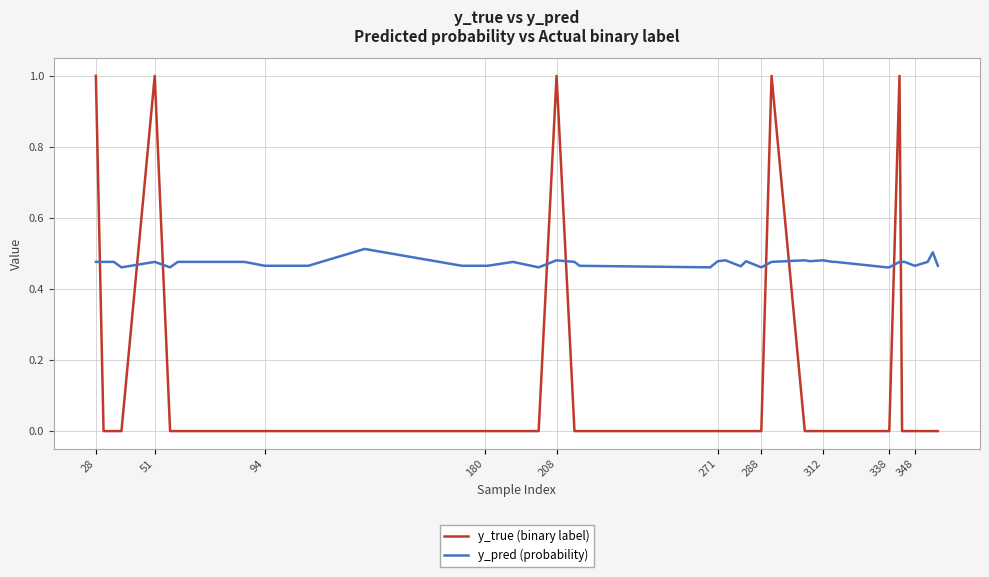

What is the greatest value displayed?

1.0